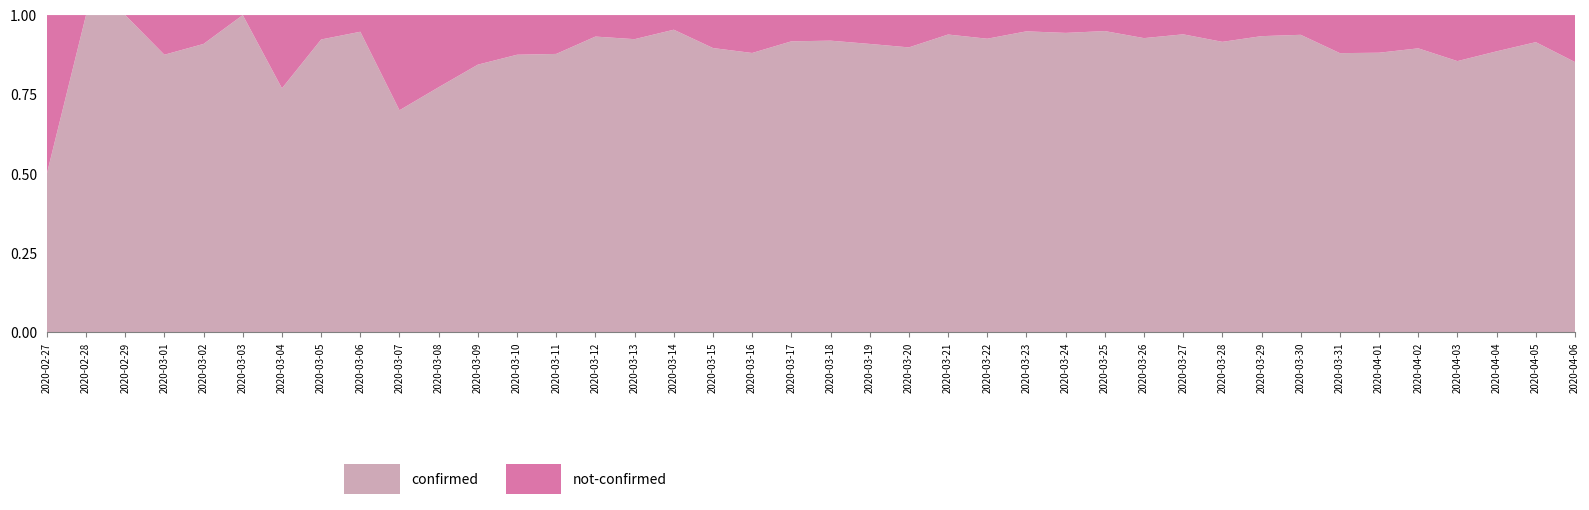

Reading left to right, extract all data points from this chart.

confirmed: 2	3	1	7	10	8	10	12	18	7	17	27	28	43	55	73	62	69	140	144	171	250	238	199	236	444	420	433	434	557	293	253	437	308	312	350	330	186	225	322
not-confirmed: 2	0	0	1	1	0	3	1	1	3	5	5	4	6	4	6	3	8	19	13	15	25	27	13	19	24	25	23	34	36	27	18	29	42	42	41	56	24	21	56